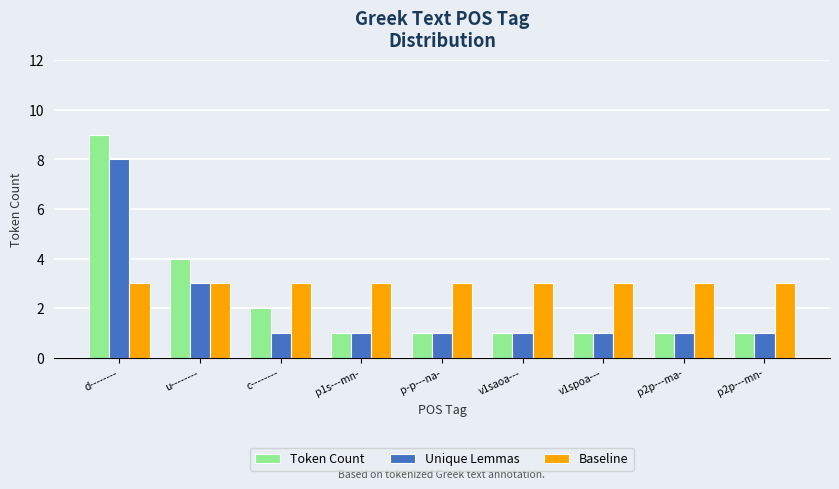

What are all the series names shown in the legend?

Token Count, Unique Lemmas, Baseline